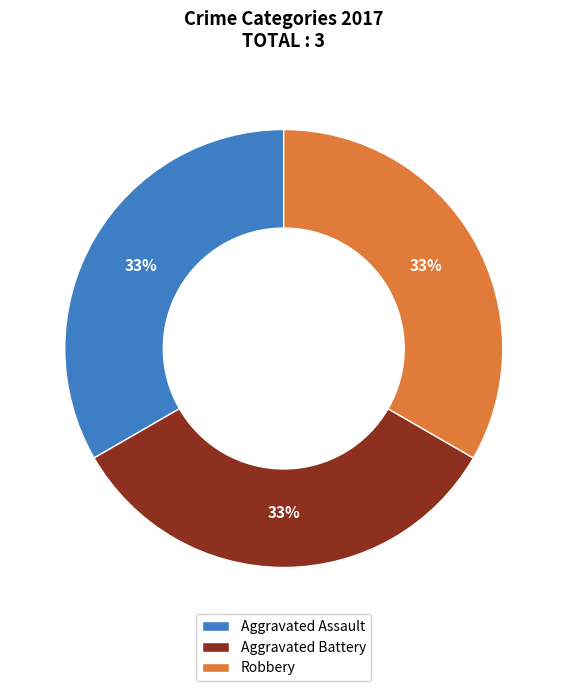

How many segments does this pie chart have?

3